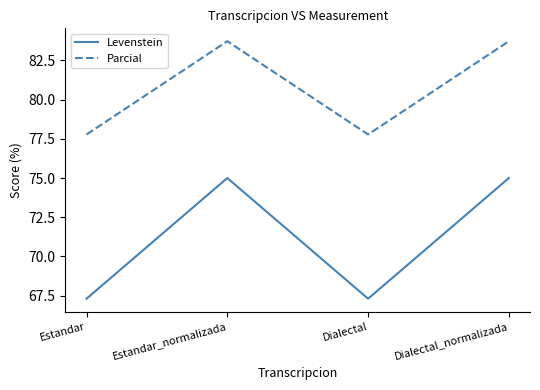

Is this an area chart (filled region under the line)?

No